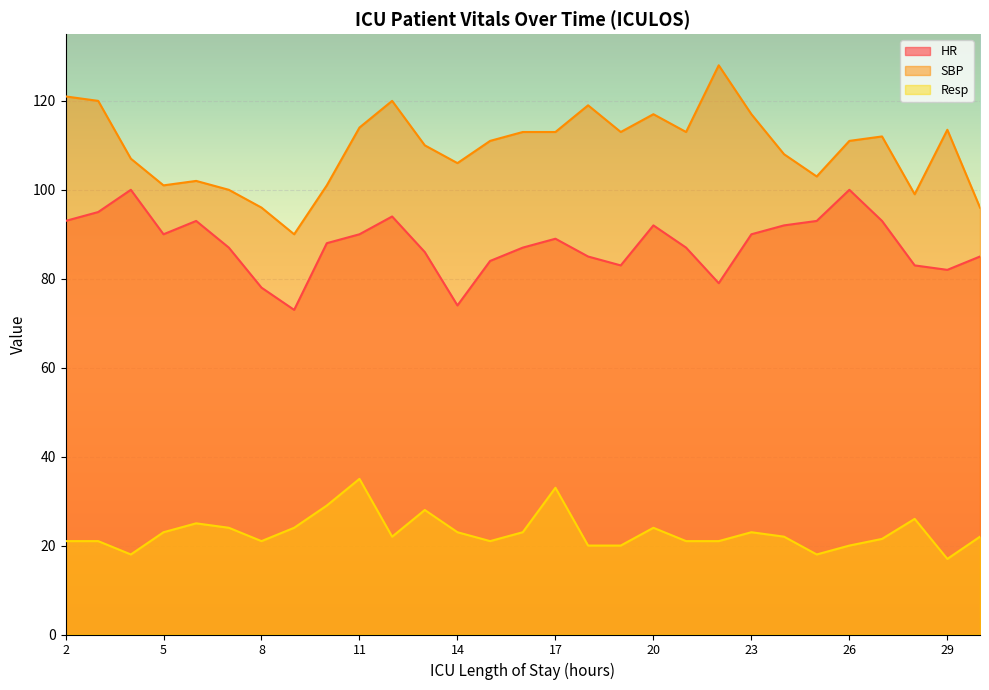

How many interior local valleys does the Resp series have?

6